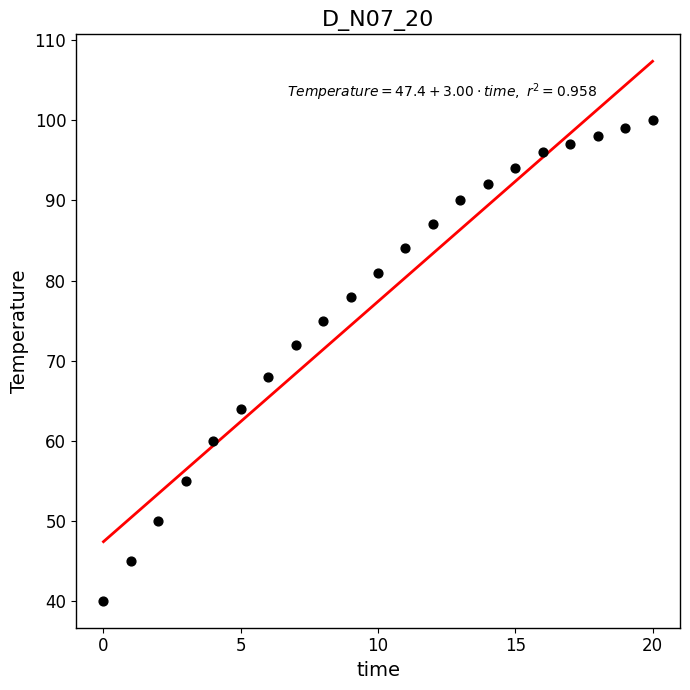

What is the range of Y values (max minus min)?

60